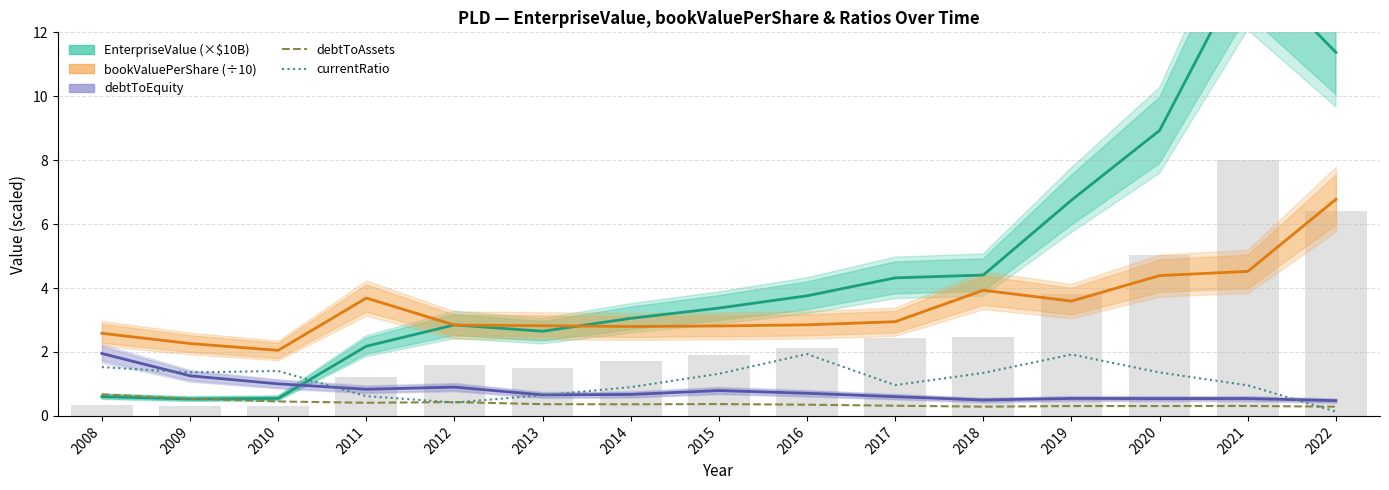

Between 2012 and 2022, which series saw the biggest shift?

EnterpriseValue (×$10B)